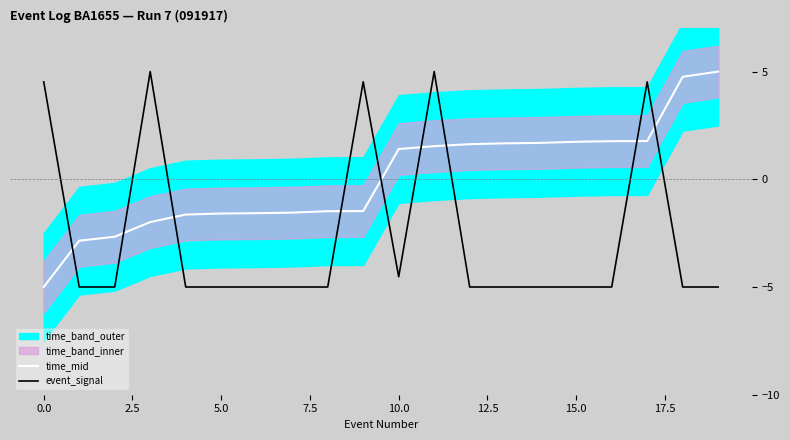

True or false: time_mid has a value of 1.7 at 15.0.

True